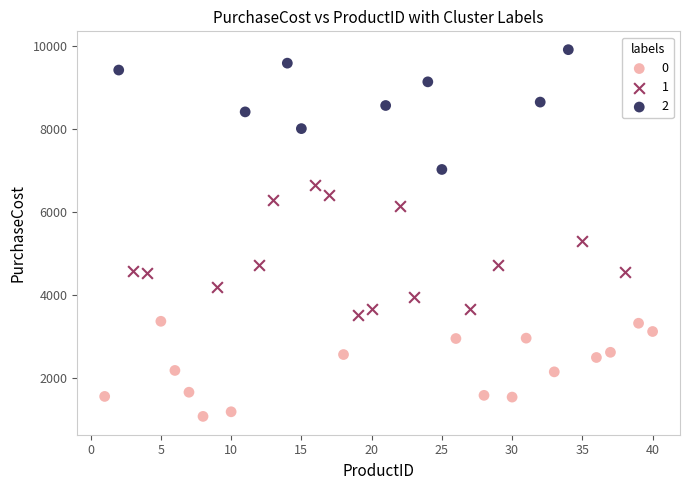

What are all the series names shown in the legend?

0, 1, 2